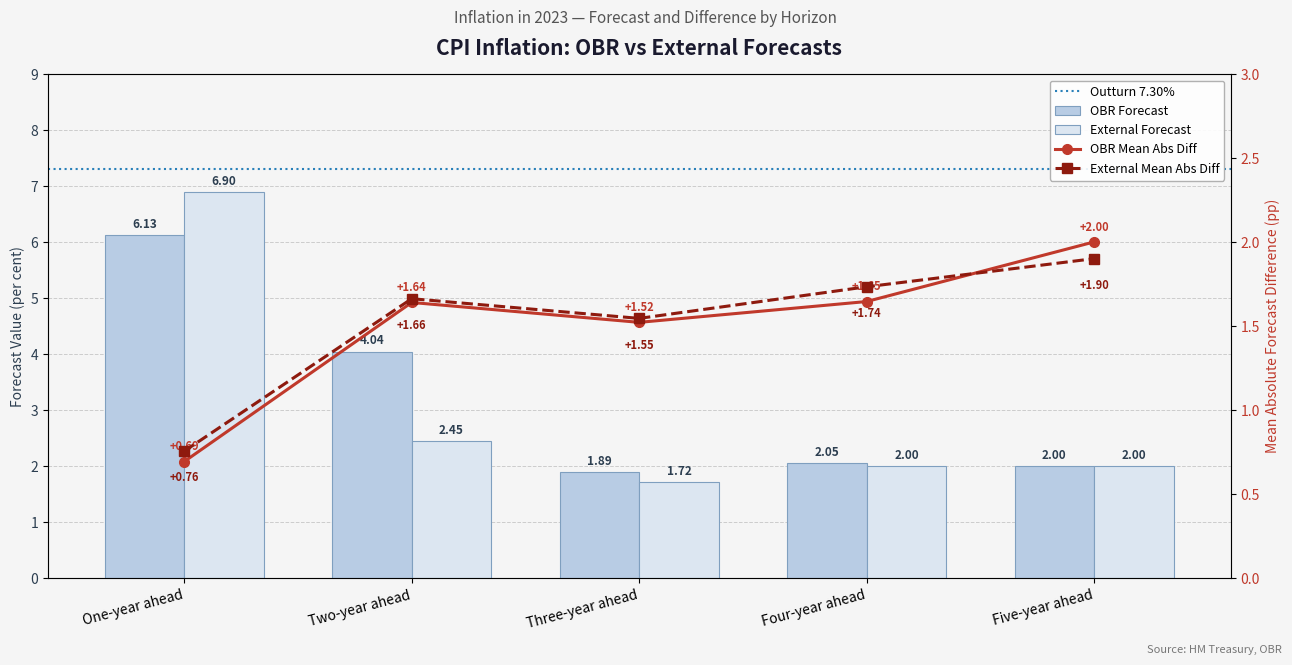

How many bars are there in total?

10